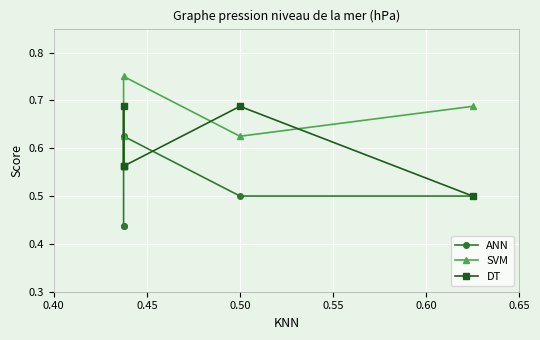

What is the difference between the ANN values at 0.45 and 0.55?

0.1